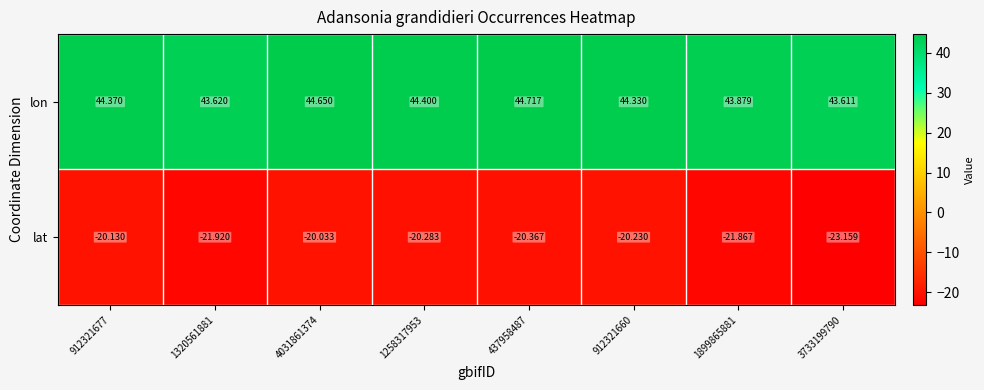

Is the value of lon at 437958487 greater than the value of lat at 912321677?

Yes